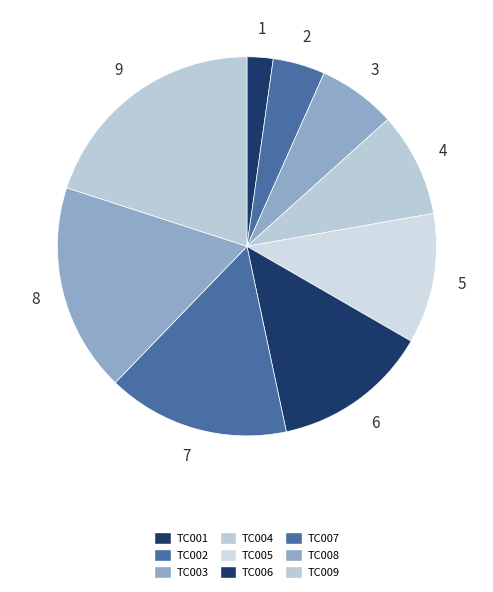

What percentage is the TC007 slice, to the nearest percent?

16%